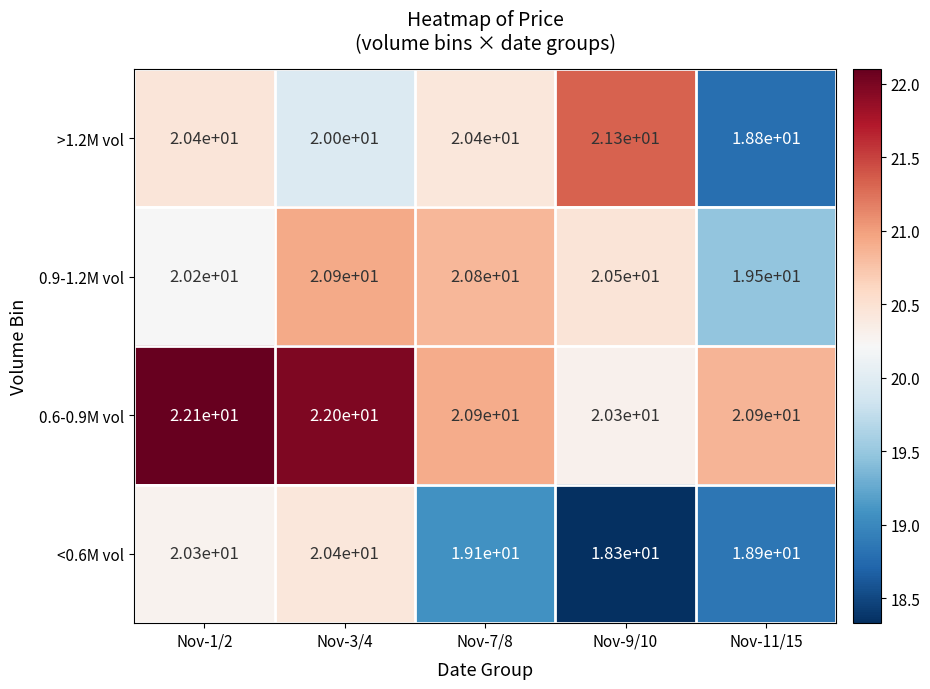

What is the average value of the 0.6-0.9M vol series?

21.2